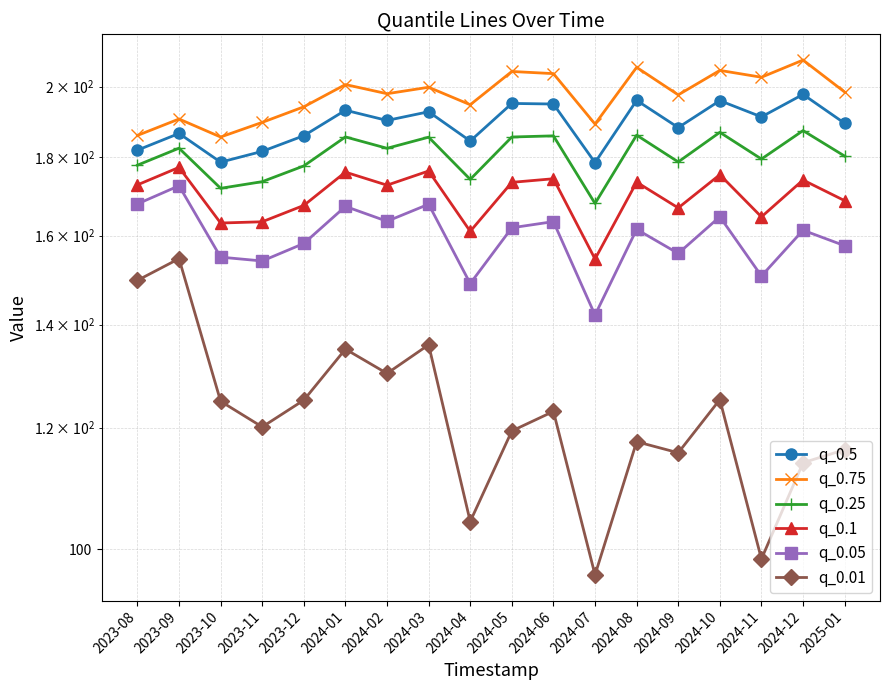

Which series has the largest total across all categories?

q_0.75